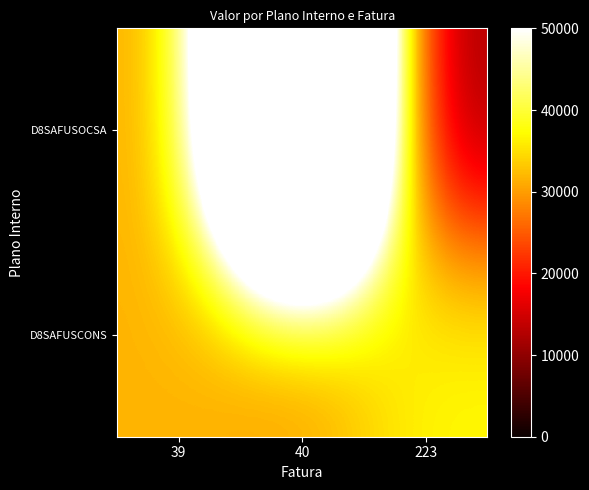

Which label corresponds to the largest value in the chart?

40